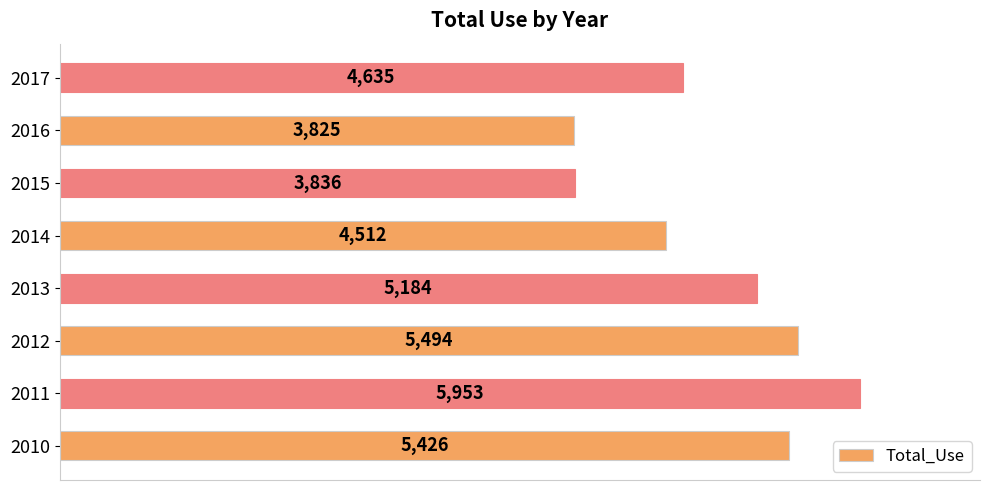

Reading bottom to top, transcribe all the data shown in this chart.

2010=5426	2011=5953	2012=5494	2013=5184	2014=4512	2015=3836	2016=3825	2017=4635